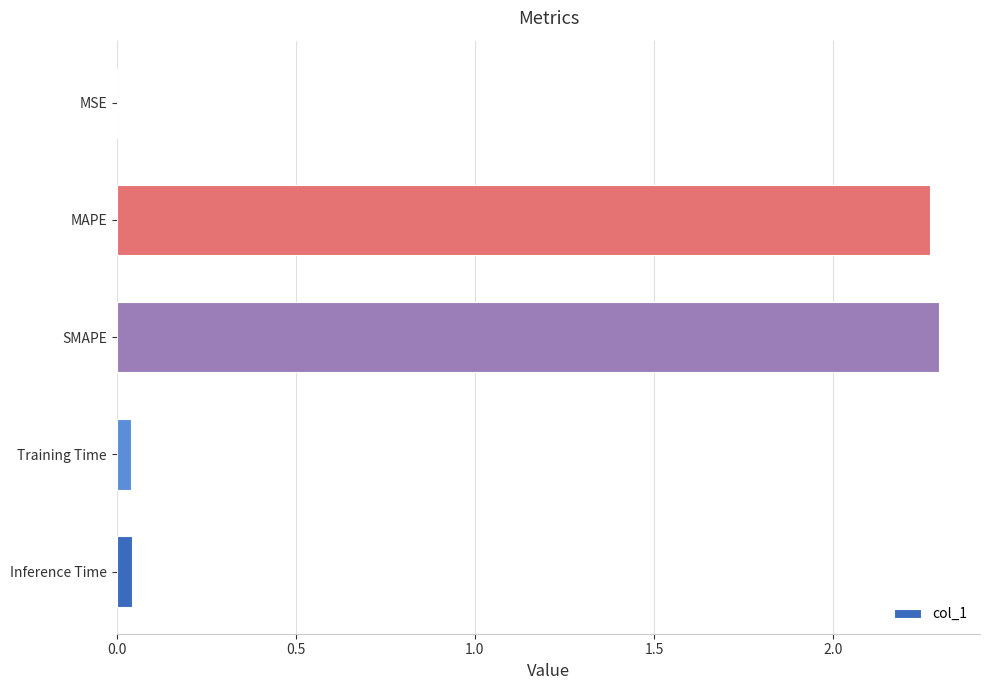

Which has a higher value, MSE or MAPE?

MAPE